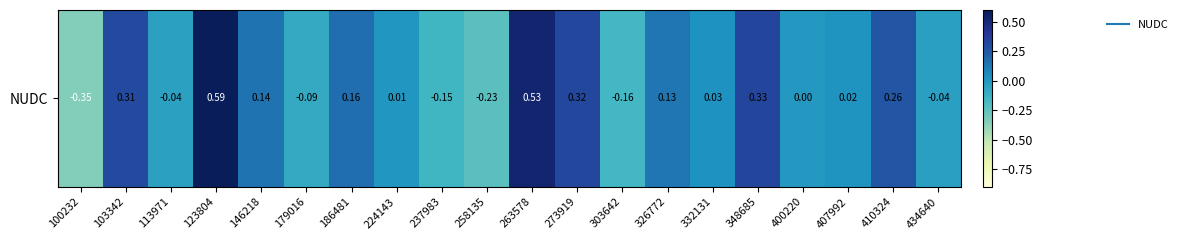

What is the change in value from 179016 to 400220?

+0.1